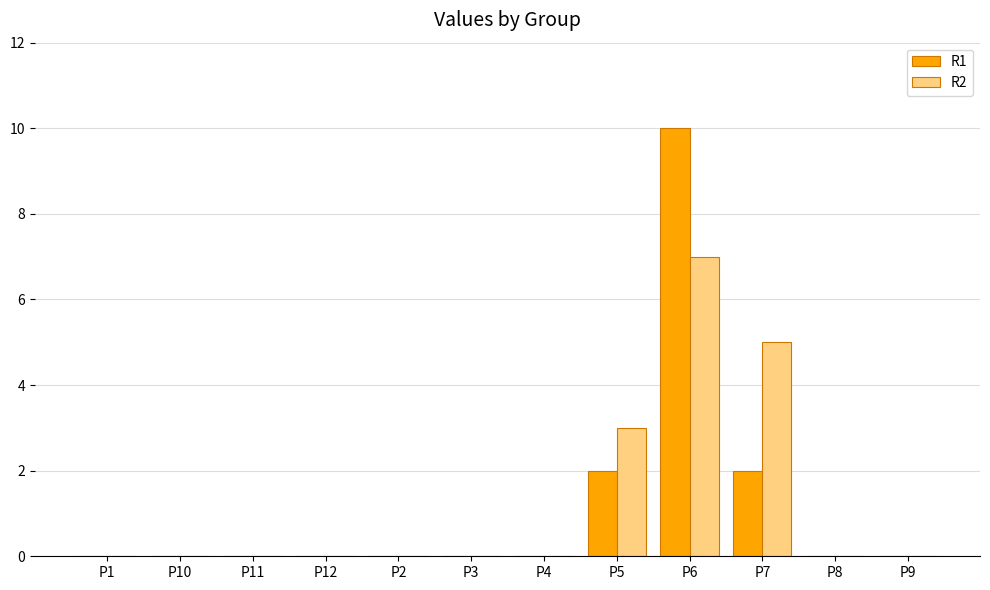

At which label does R2 reach its peak?

P6